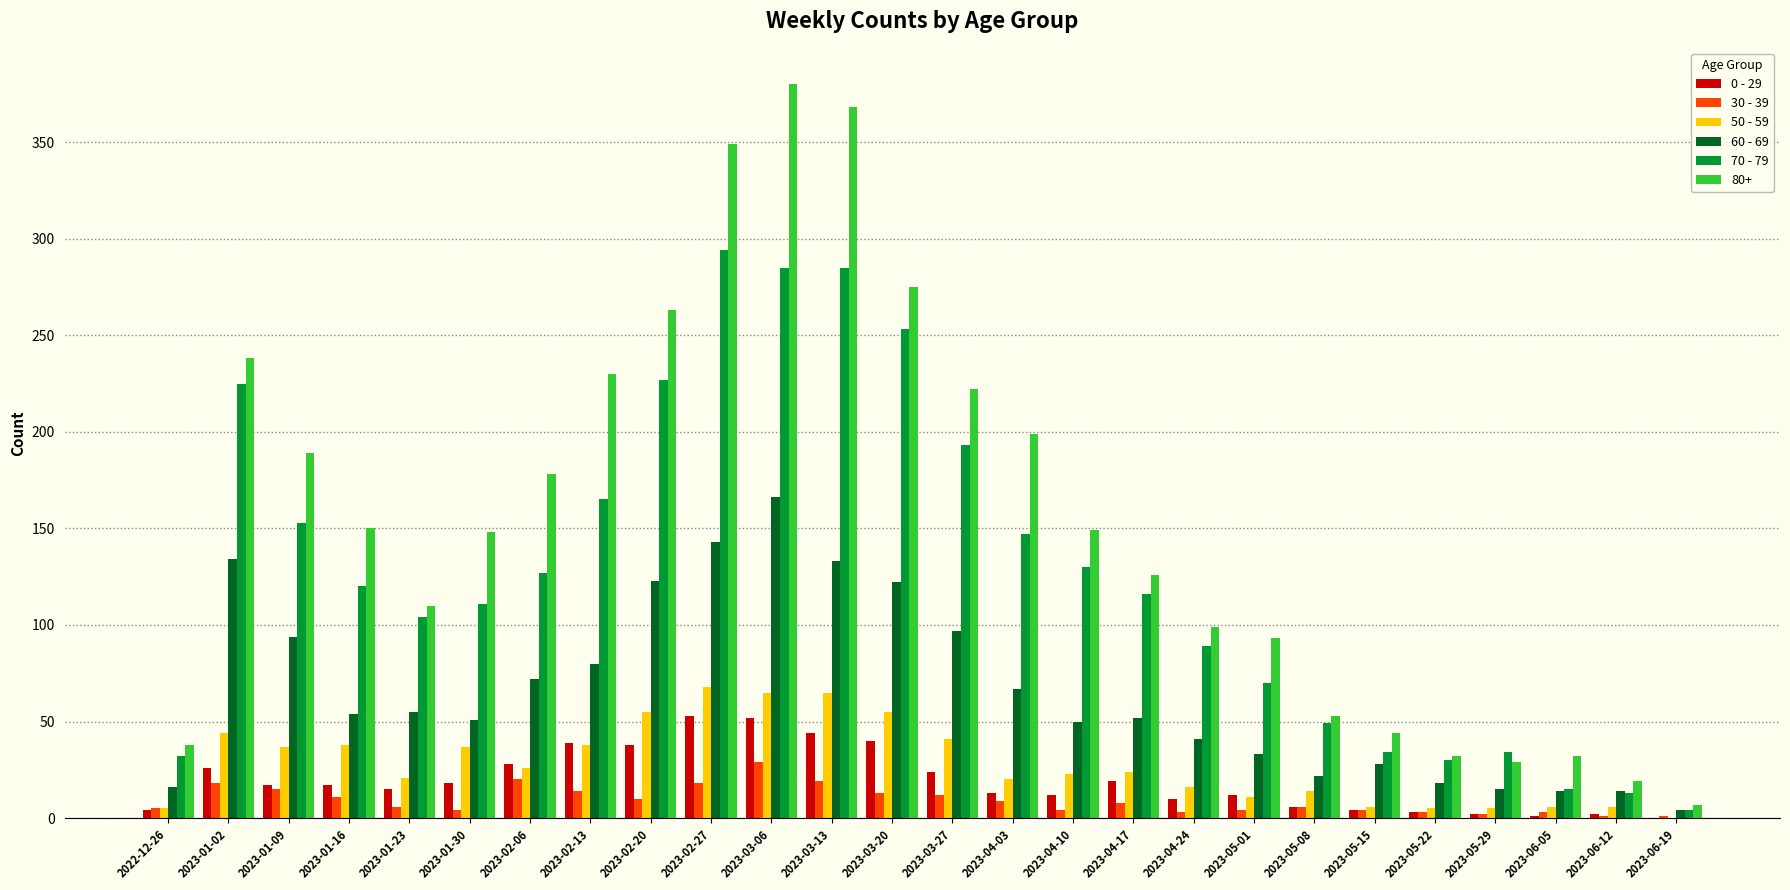

Between 2023-03-13 and 2023-04-17, which series saw the biggest shift?

80+